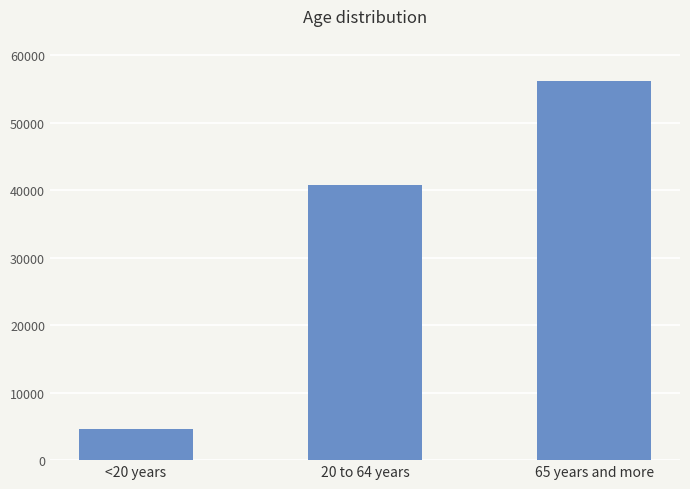

What is the ratio of the value at 20 to 64 years to the value at <20 years?

8.8